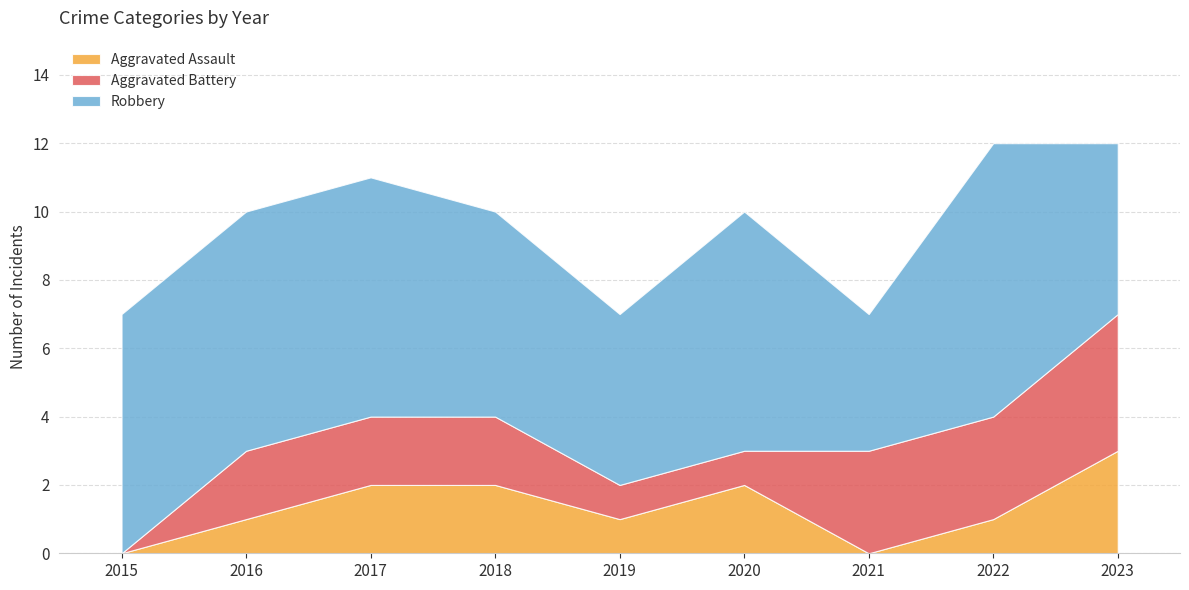

Between 2016 and 2021, which is larger?

2016